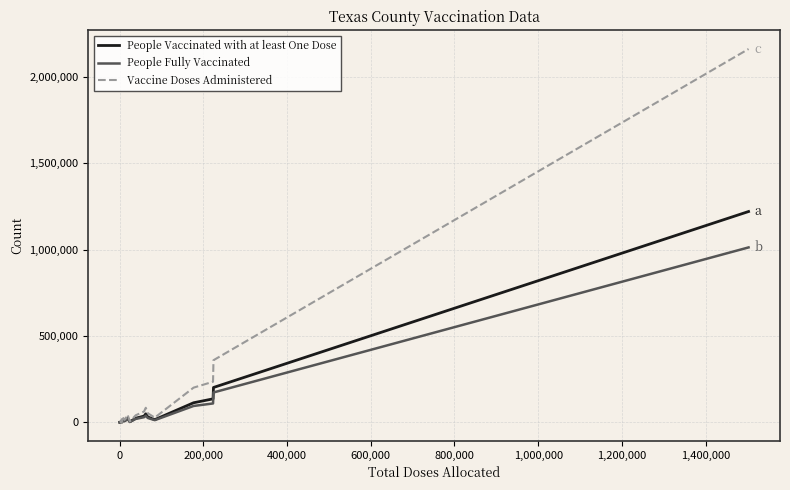

What is the sum of all People Fully Vaccinated values?

1664383